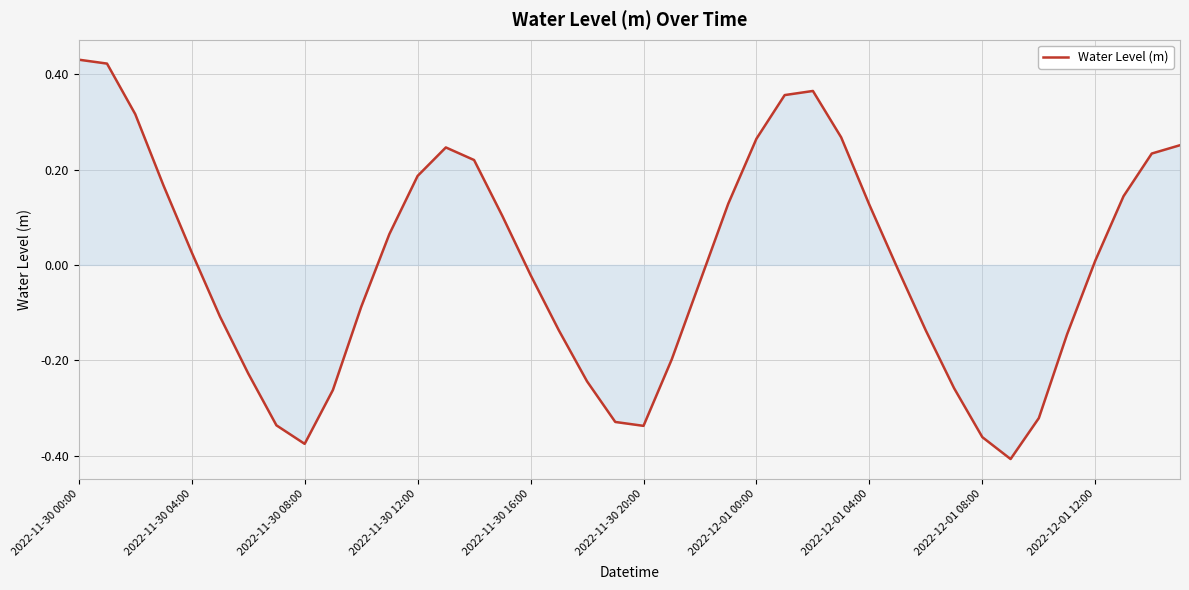

Does the chart have visible grid lines?

Yes